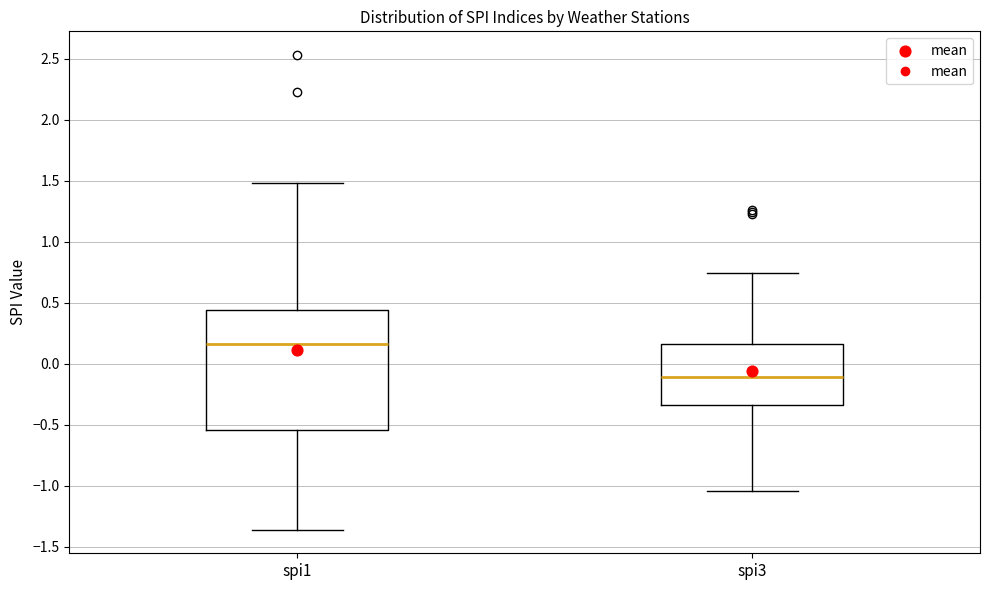

Reading left to right, read every box against the y-axis: the position of its median line, the range the box covers, and the ends of its whiskers. The values are not printed on the chart, so give them approximately, as read against the axis.

spi1: median 0.15, box -0.55 to 0.45, whiskers -1.35 to 1.50
spi3: median -0.10, box -0.35 to 0.15, whiskers -1.05 to 0.75